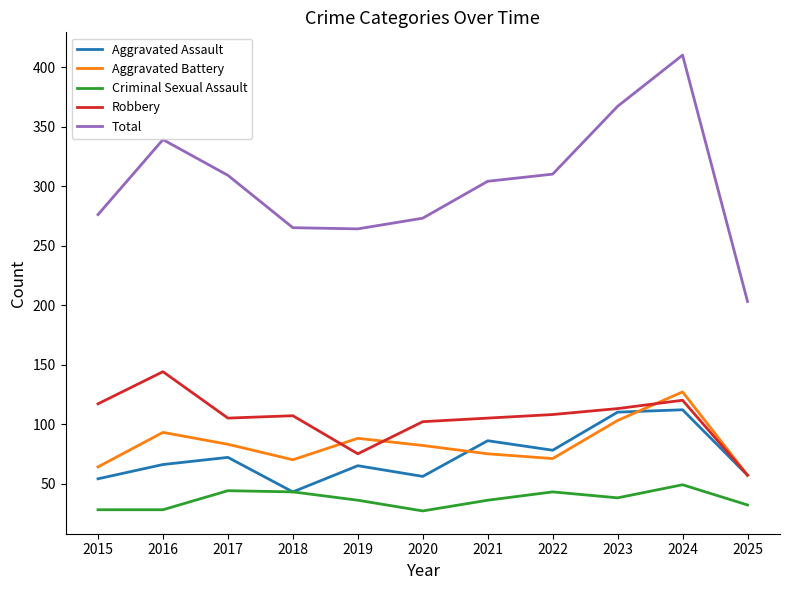

What is the spread (max minus min) of values at 2020?

246